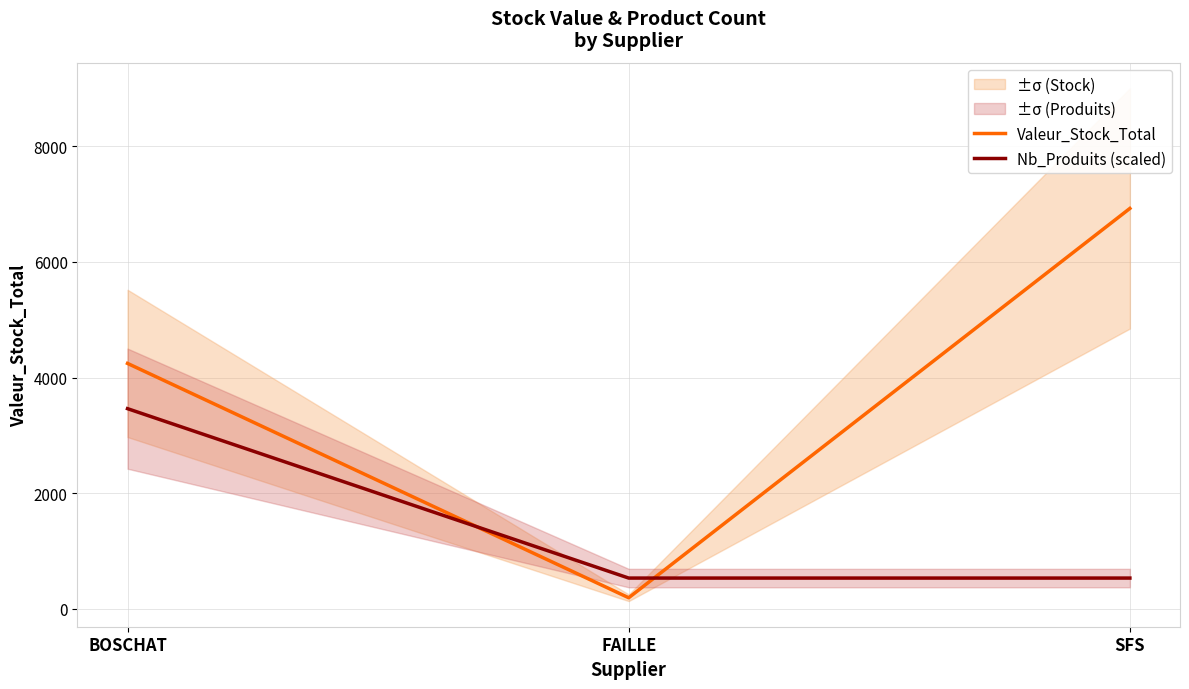

What is the label of the 3rd point from the left?

SFS